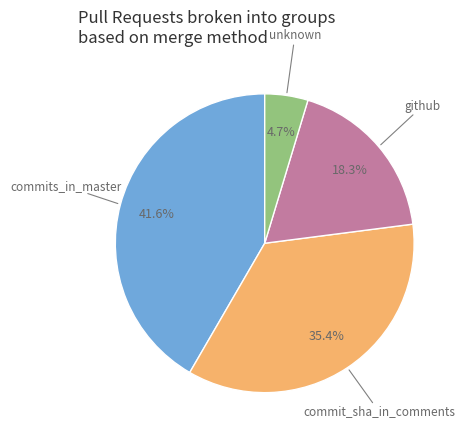

What is the largest slice in the pie chart?

commits_in_master